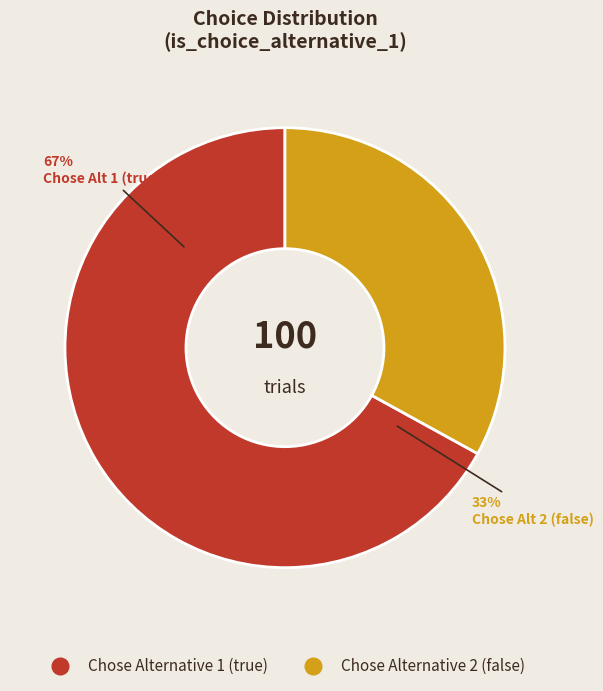

To the nearest percent, what percentage of the pie is false?

33%